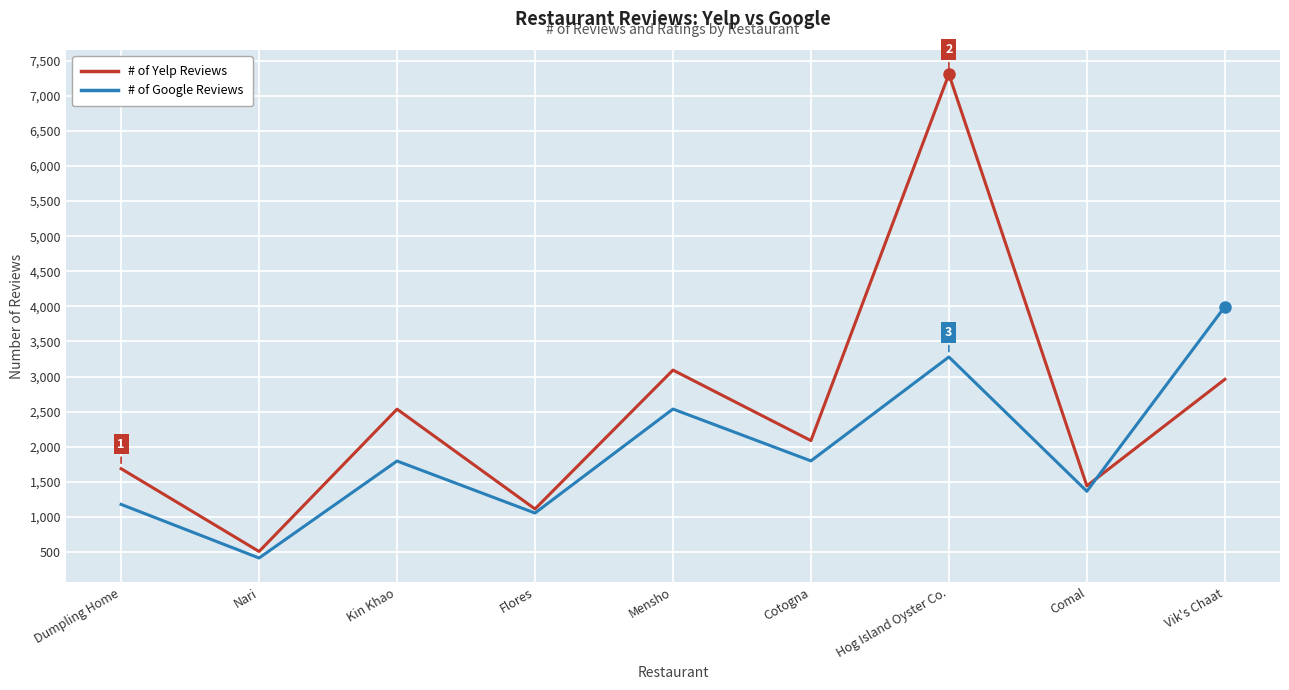

Which series changed the most between Cotogna and Hog Island Oyster Co.?

# of Yelp Reviews